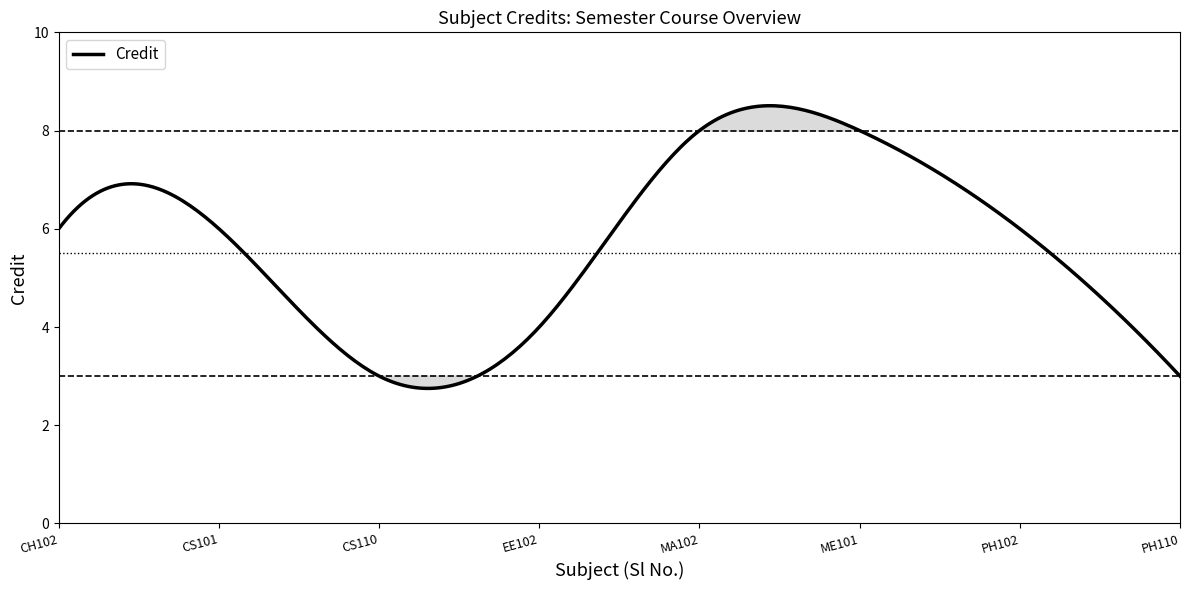

What is the difference between the maximum and minimum values?

5.8